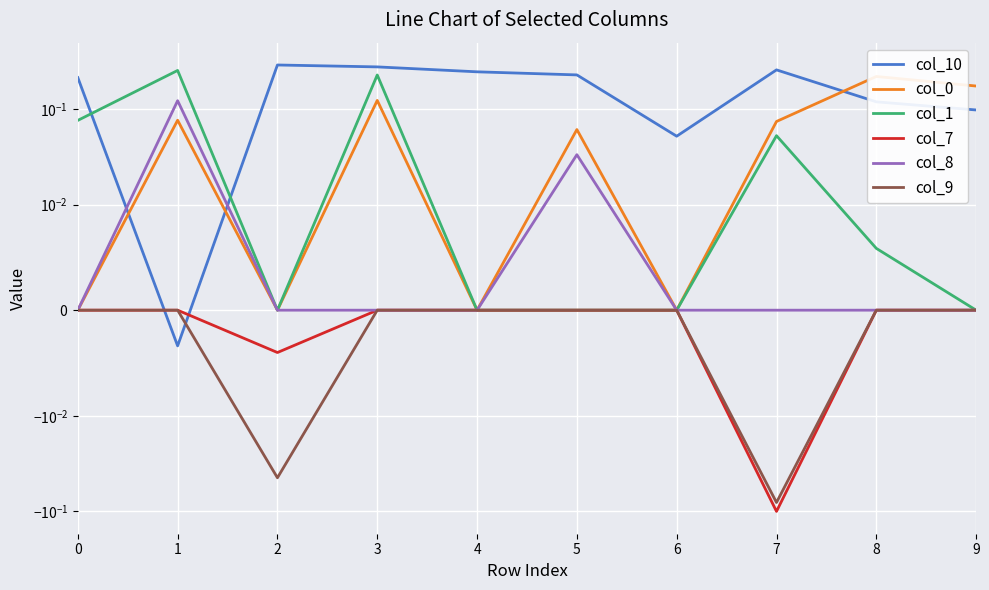

True or false: col_0 has a value of 0.1 at 7.

True